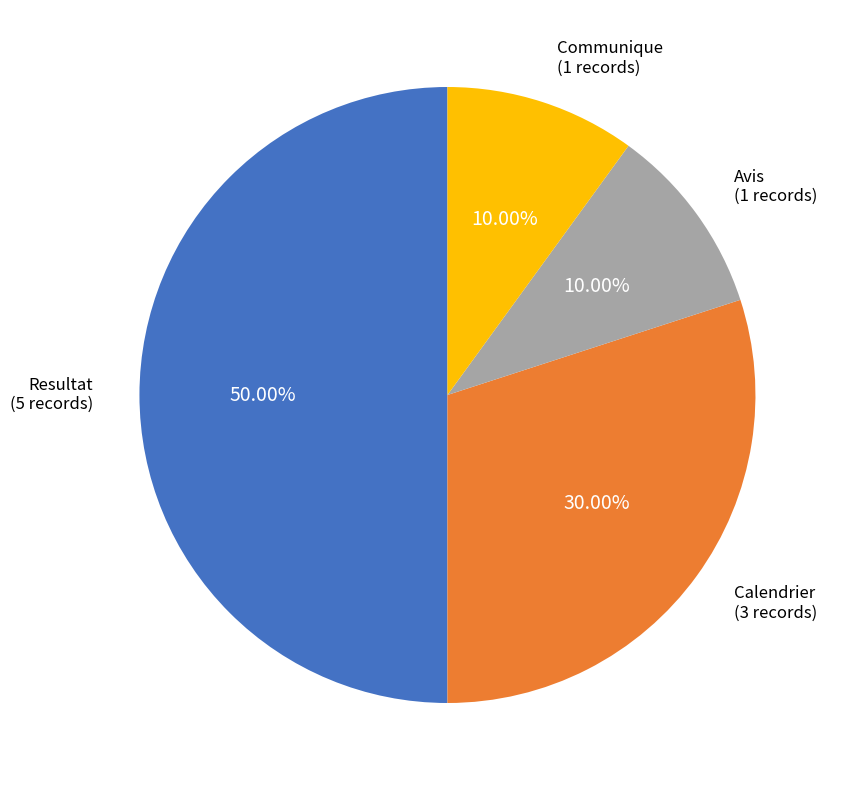

Rank the categories by value from lowest to highest.

Avis, Communique, Calendrier, Resultat